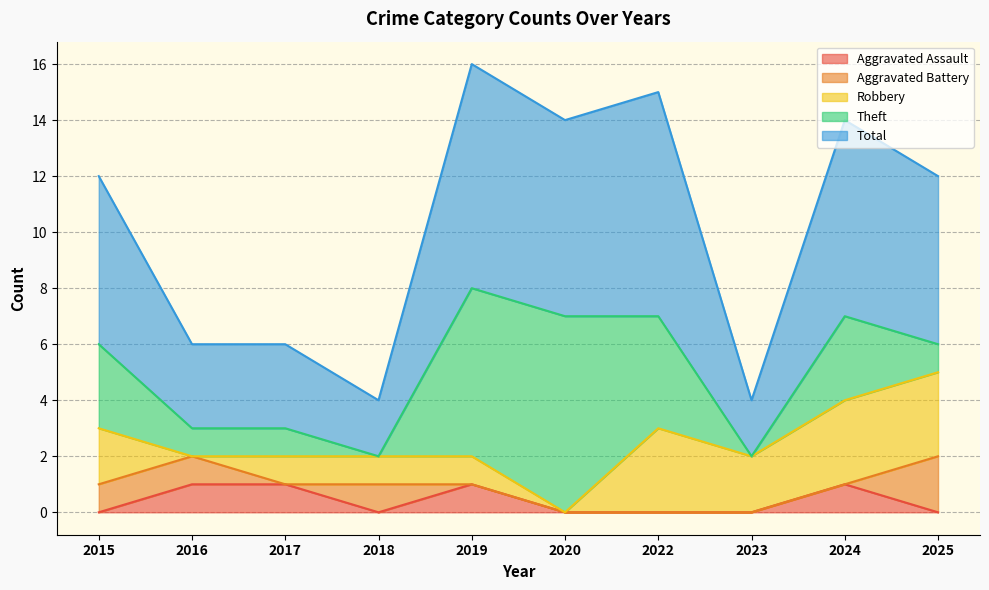

What is the difference between the Total values at 2015 and 2022?

2